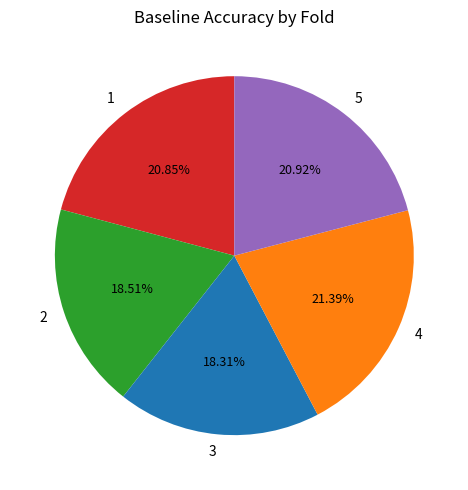

Count the number of slices in the pie.

5